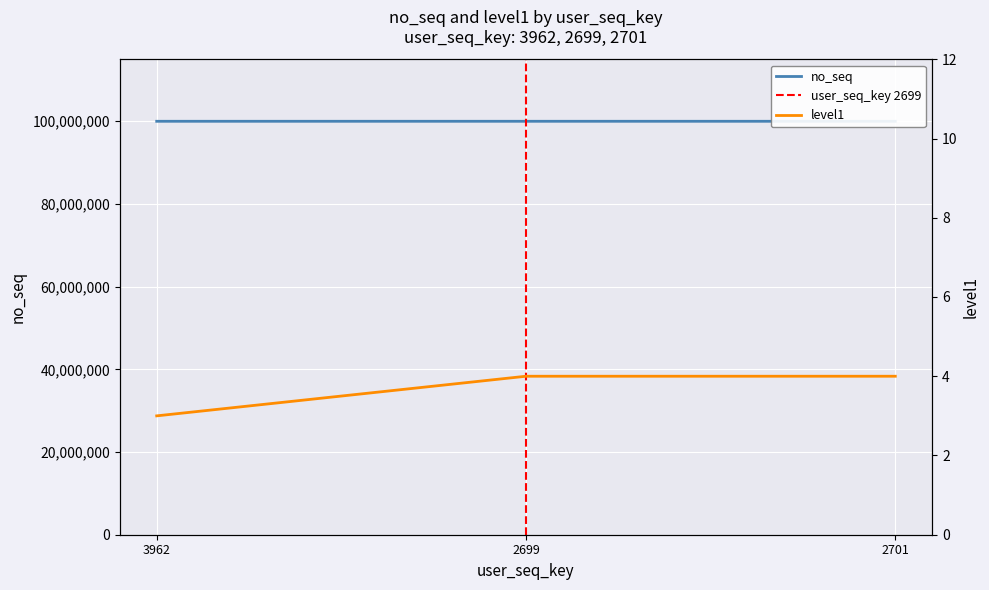

The value of level1 at 3962 is 1. True or false?

False